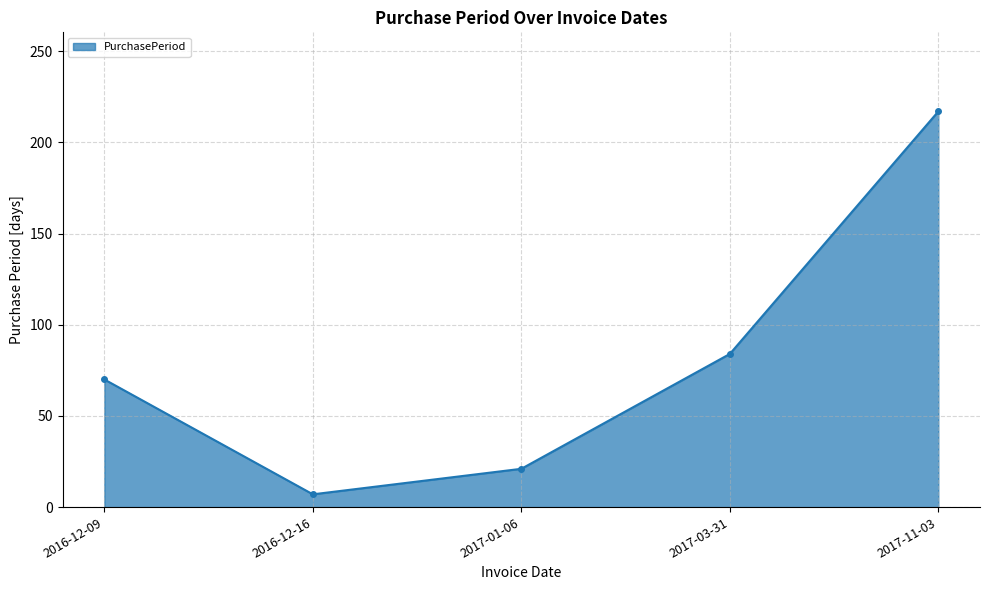

List the labels in order of value, largest first.

2017-11-03, 2017-03-31, 2016-12-09, 2017-01-06, 2016-12-16